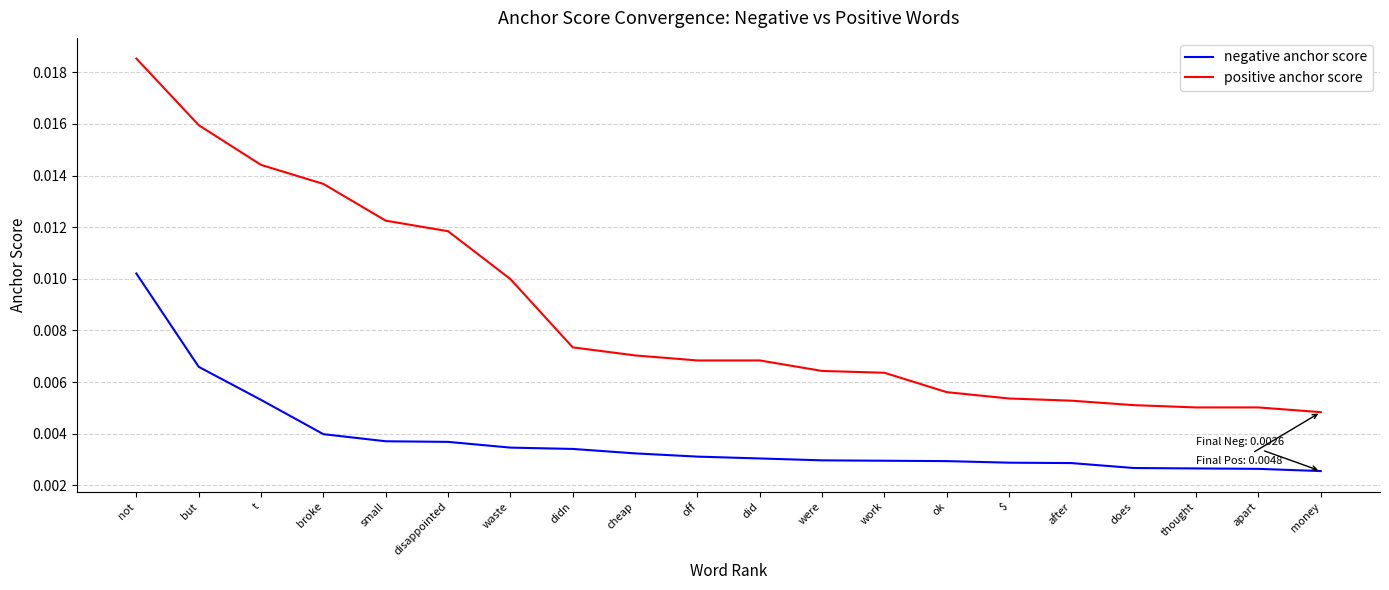

Between not and t, which series saw the biggest shift?

negative anchor score